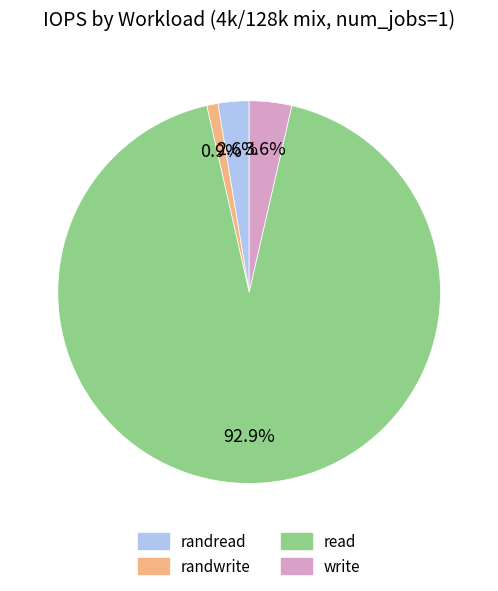

Is the sum of randwrite and randread greater than half?

No